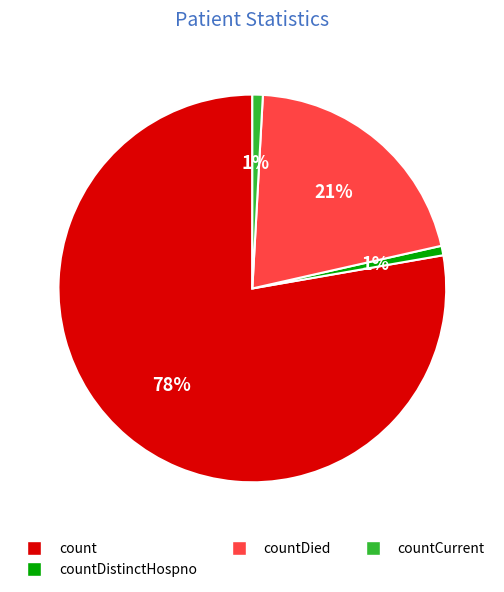

To the nearest percent, what is the average slice percentage?

25%